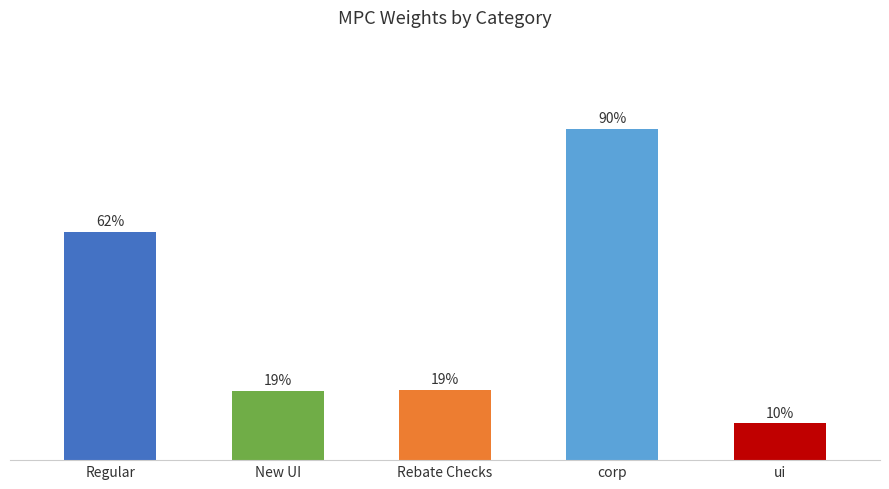

Are the bars horizontal?

No